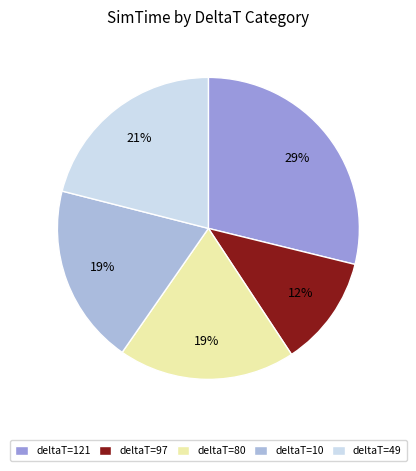

How many segments does this pie chart have?

5